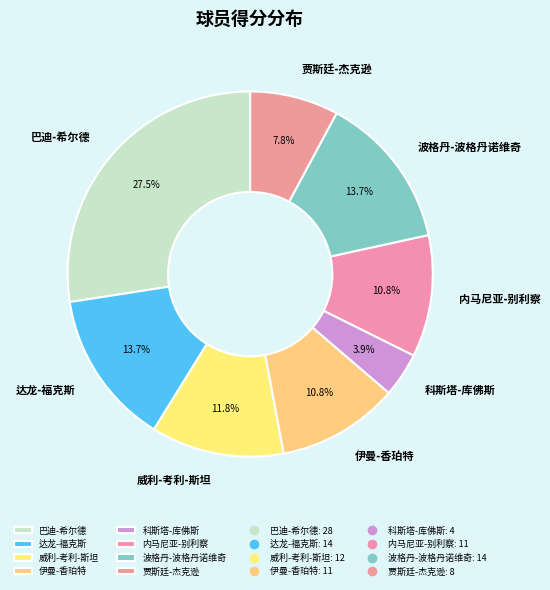

How many slices are in this pie chart?

8